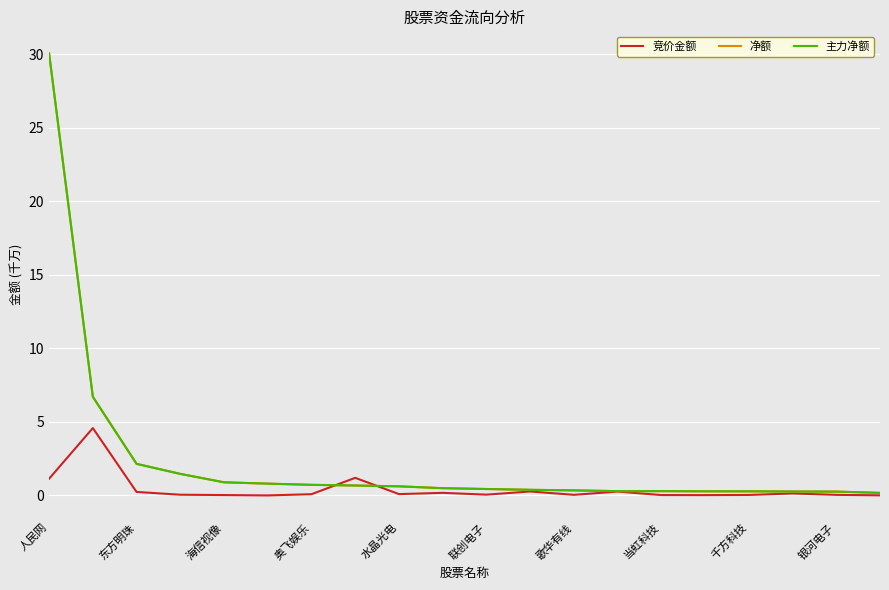

In 竞价金额, how many points are lower than both neighbors (excluding endpoints)?

5